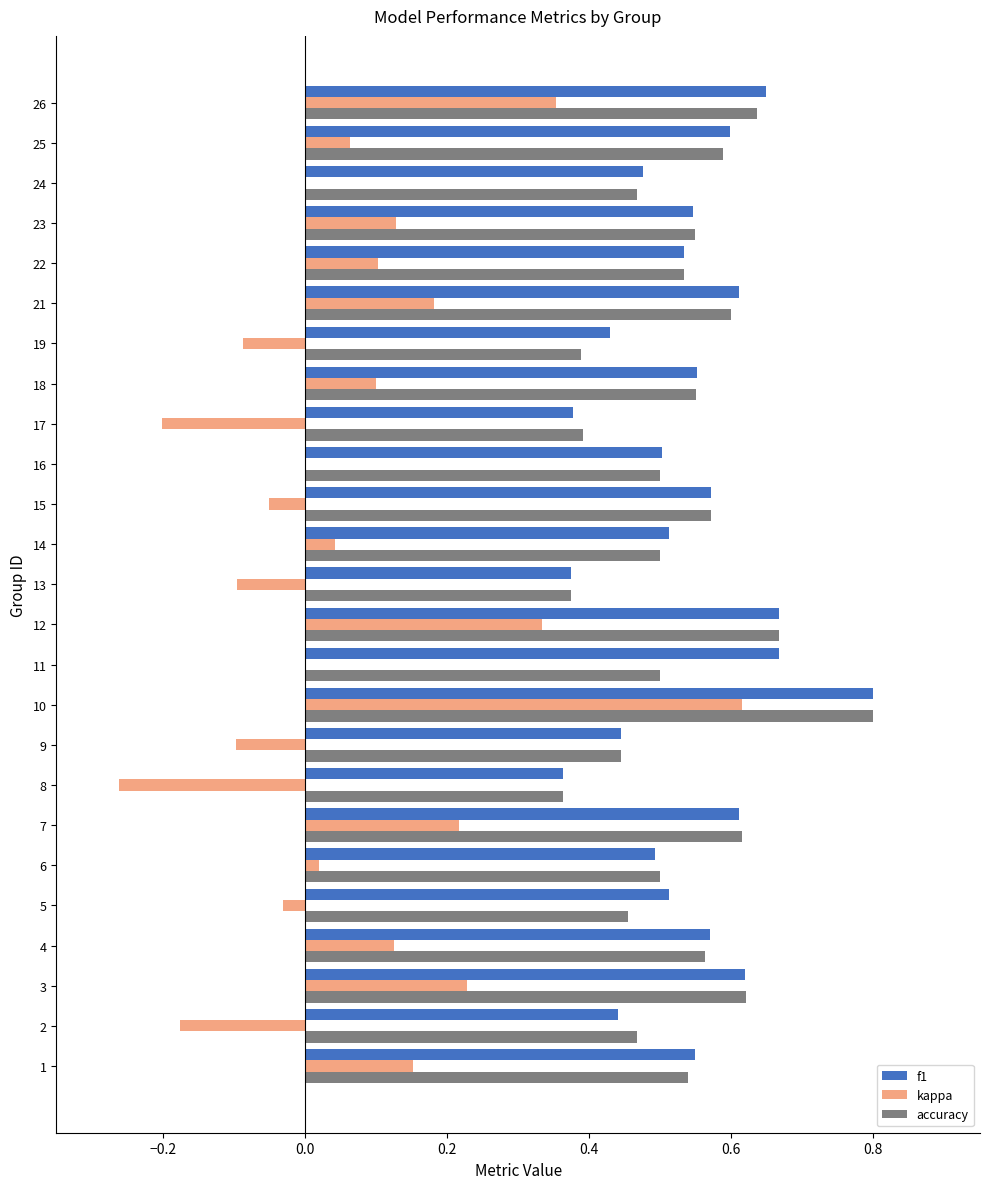

How many series are shown in this chart?

3